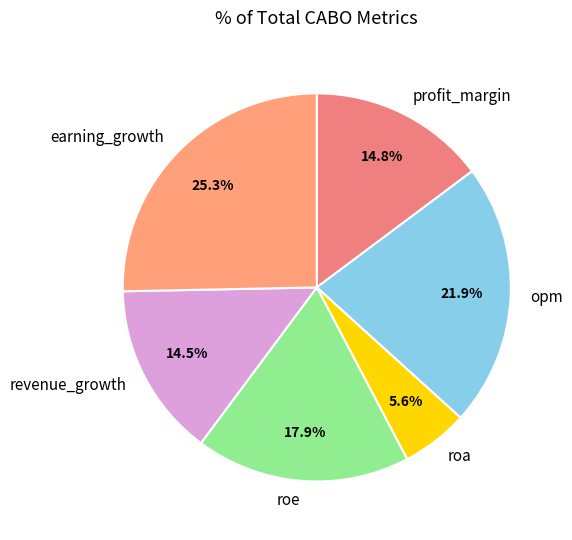

Does any single category account for the majority?

No